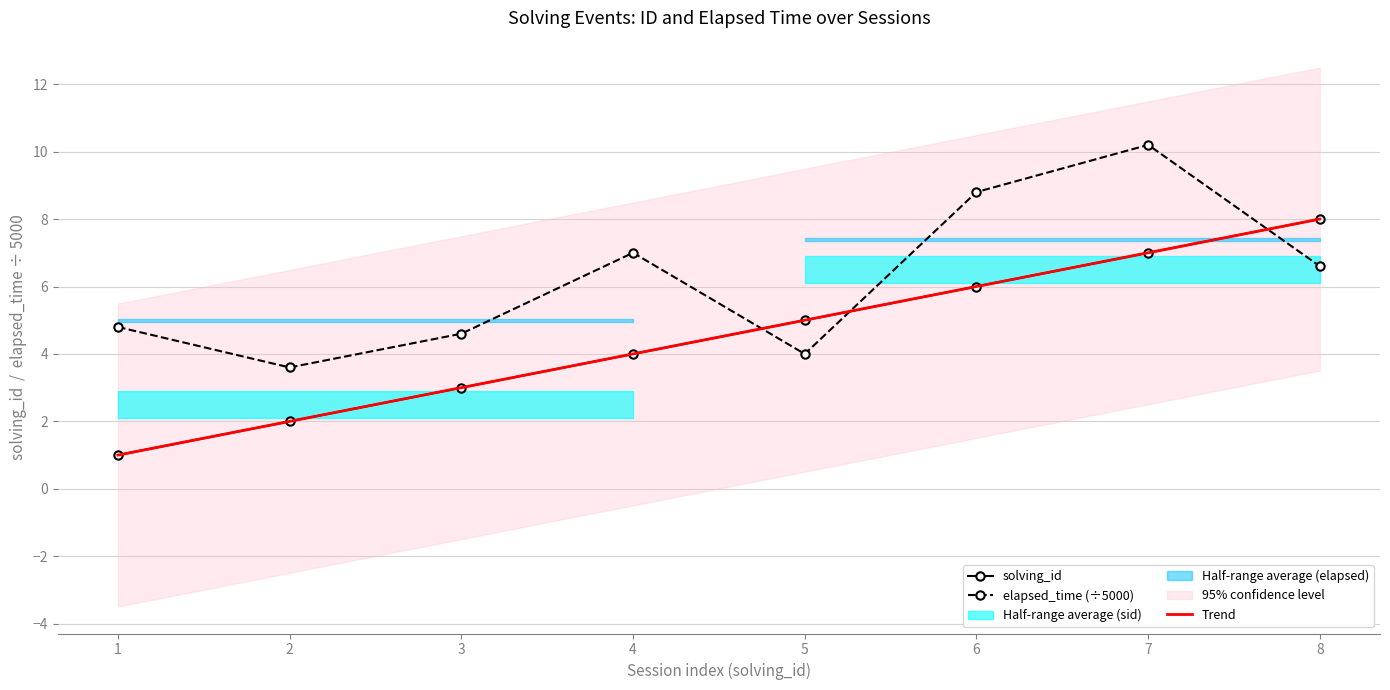

What is the lowest value of the solving_id series?

1.0